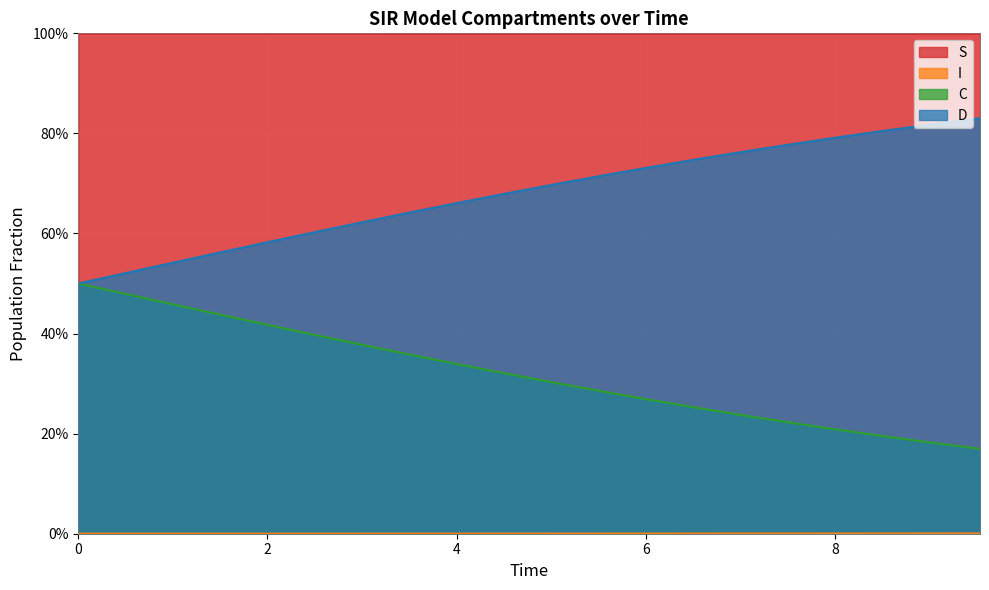

At how many categories does at least one series exceed 0?

20